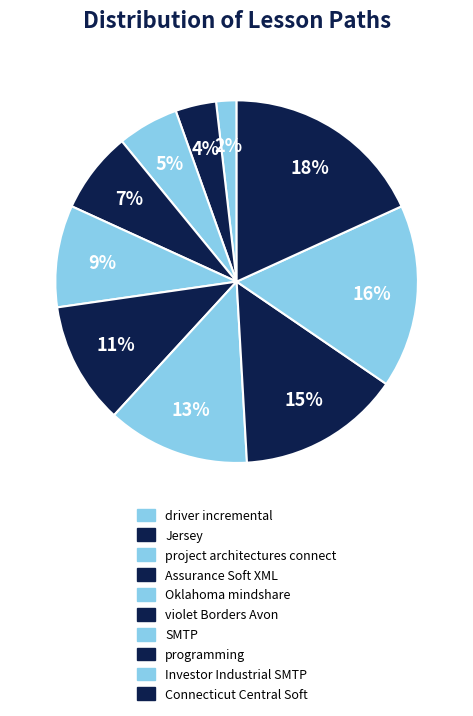

Which category has the biggest portion of the pie?

Connecticut Central Soft